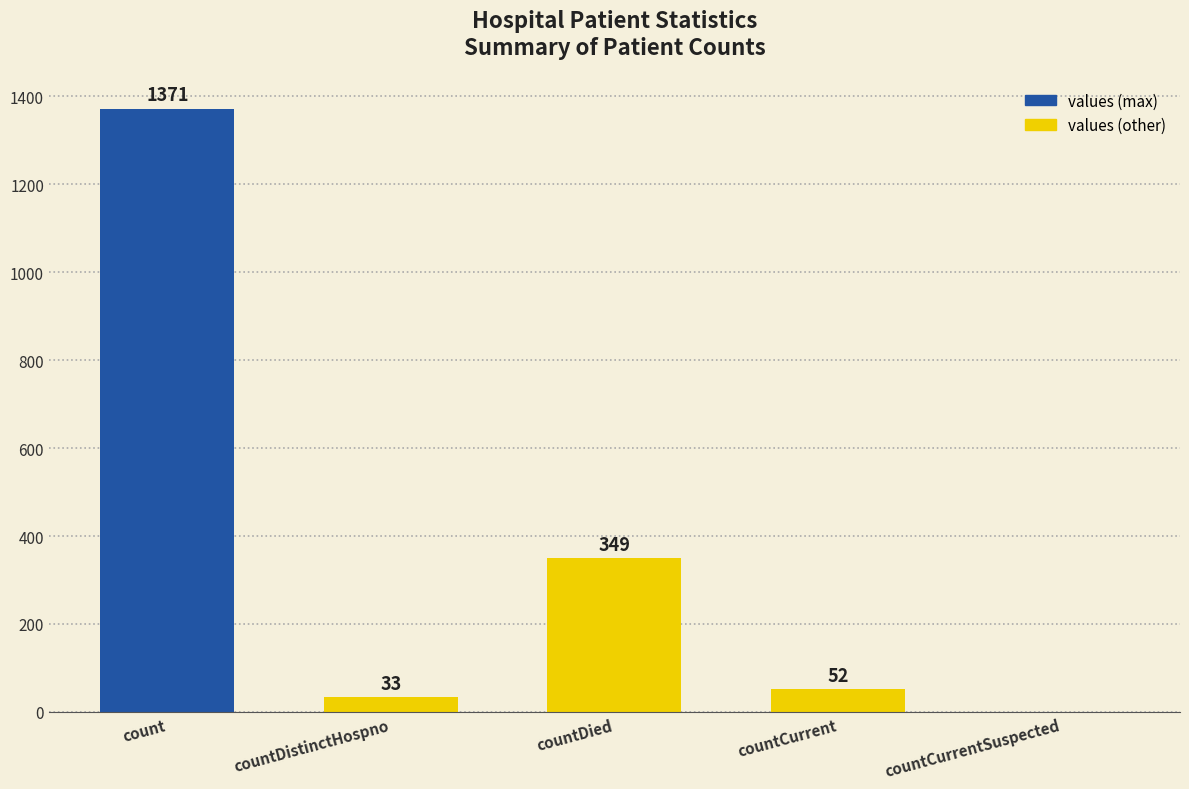

Are the bars grouped side by side (vs. stacked)?

No